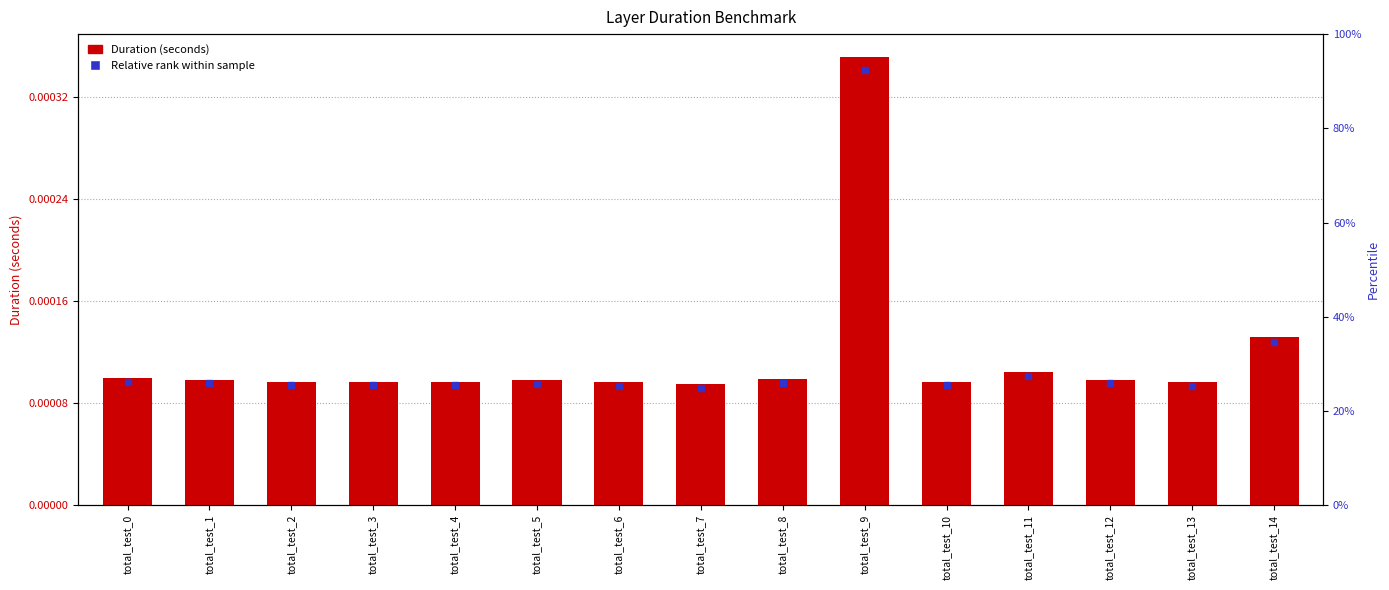

What are all the series names shown in the legend?

Duration (seconds), Relative rank within sample